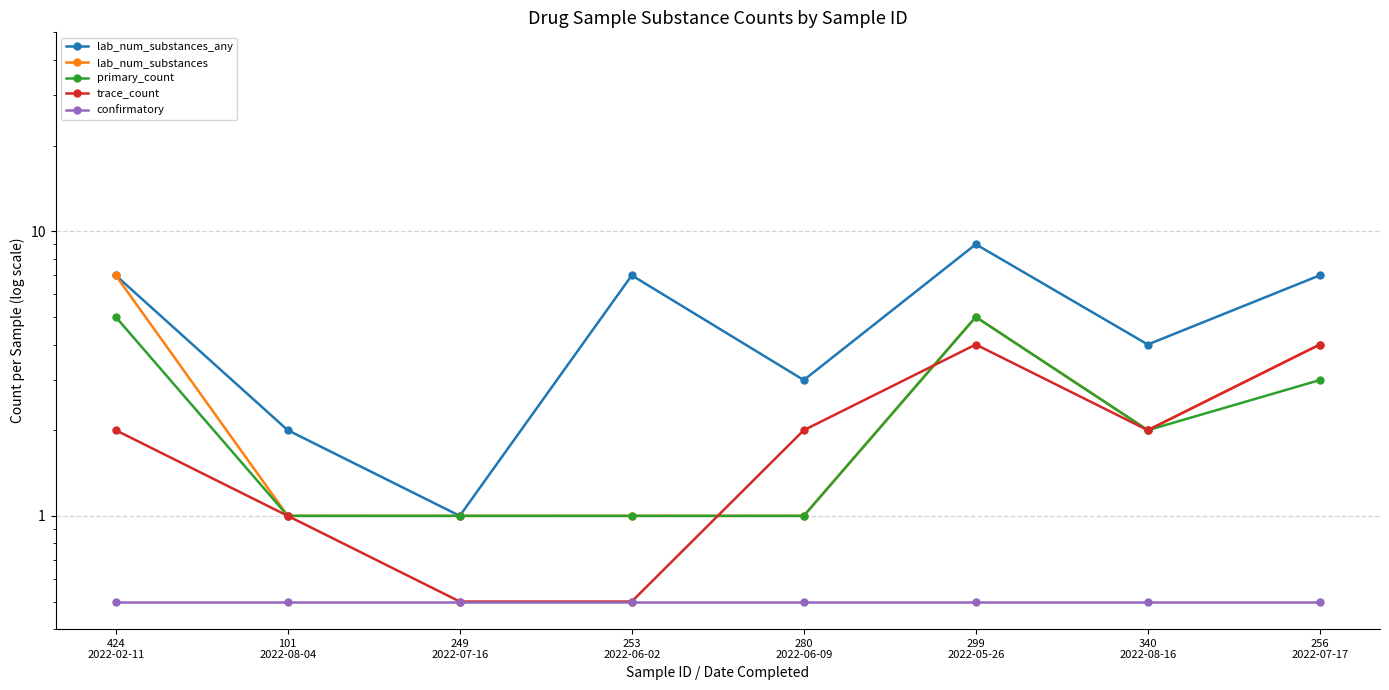

Reading left to right, transcribe all the data shown in this chart.

lab_num_substances_any: 424
2022-02-11=7.0	101
2022-08-04=2.0	249
2022-07-16=1.0	253
2022-06-02=7.0	280
2022-06-09=3.0	299
2022-05-26=9.0	340
2022-08-16=4.0	256
2022-07-17=7.0
lab_num_substances: 424
2022-02-11=7.0	101
2022-08-04=1.0	249
2022-07-16=1.0	253
2022-06-02=1.0	280
2022-06-09=1.0	299
2022-05-26=5.0	340
2022-08-16=2.0	256
2022-07-17=4.0
primary_count: 424
2022-02-11=5.0	101
2022-08-04=1.0	249
2022-07-16=1.0	253
2022-06-02=1.0	280
2022-06-09=1.0	299
2022-05-26=5.0	340
2022-08-16=2.0	256
2022-07-17=3.0
trace_count: 424
2022-02-11=2.0	101
2022-08-04=1.0	249
2022-07-16=0.5	253
2022-06-02=0.5	280
2022-06-09=2.0	299
2022-05-26=4.0	340
2022-08-16=2.0	256
2022-07-17=4.0
confirmatory: 424
2022-02-11=0.5	101
2022-08-04=0.5	249
2022-07-16=0.5	253
2022-06-02=0.5	280
2022-06-09=0.5	299
2022-05-26=0.5	340
2022-08-16=0.5	256
2022-07-17=0.5